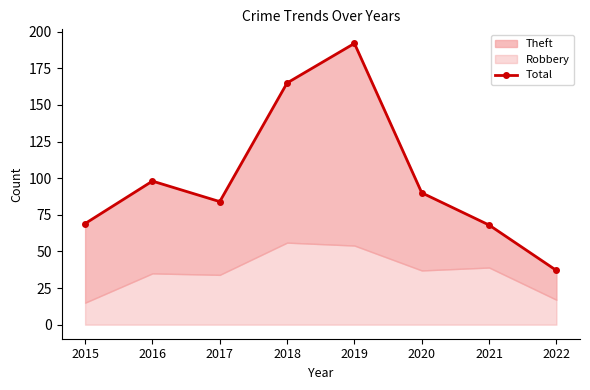

At which label does the data first exceed 90?

2016